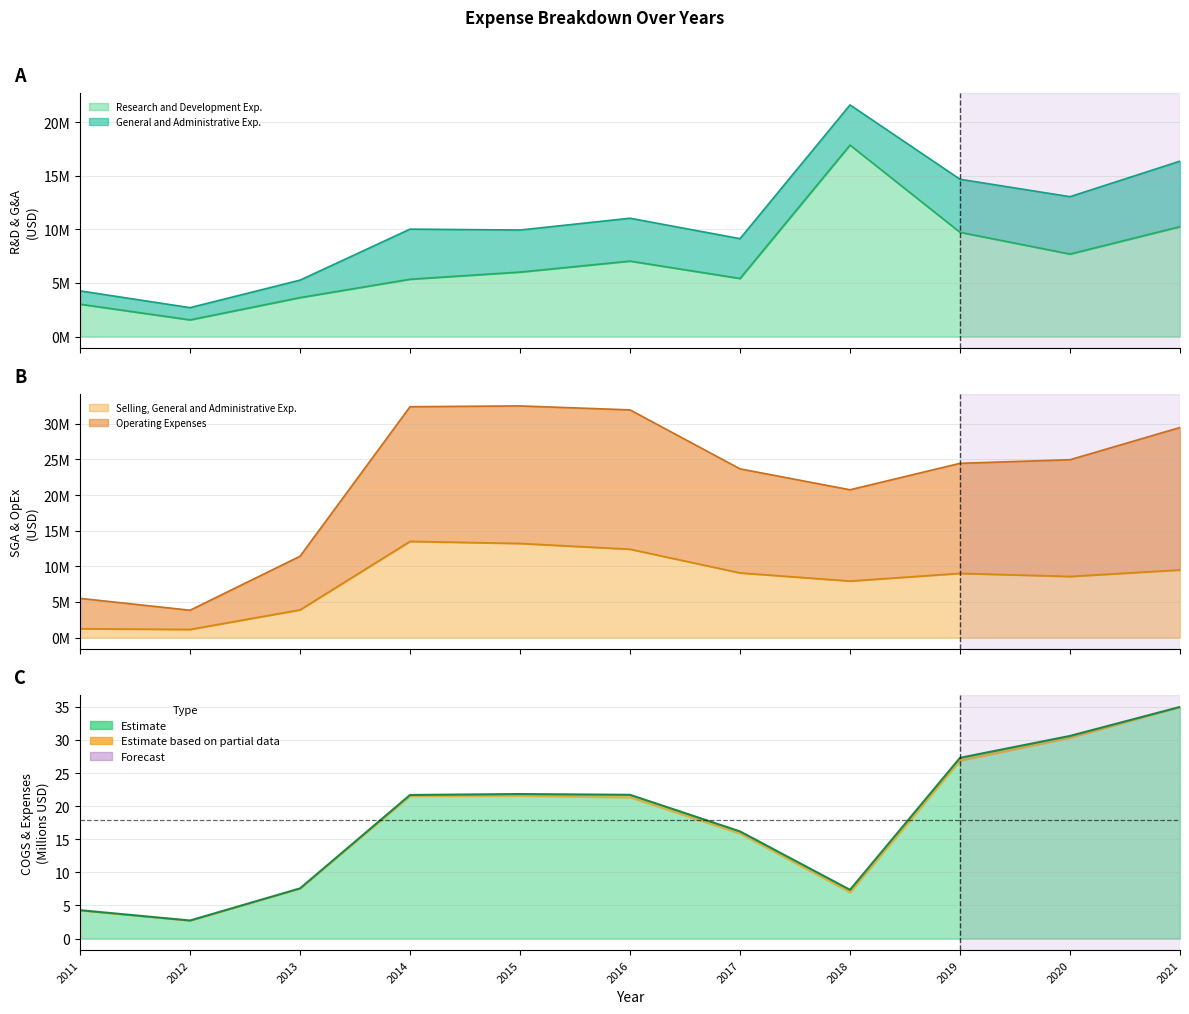

Where is Selling, General and Administrative Exp. nearest to the value 7321500?

2018